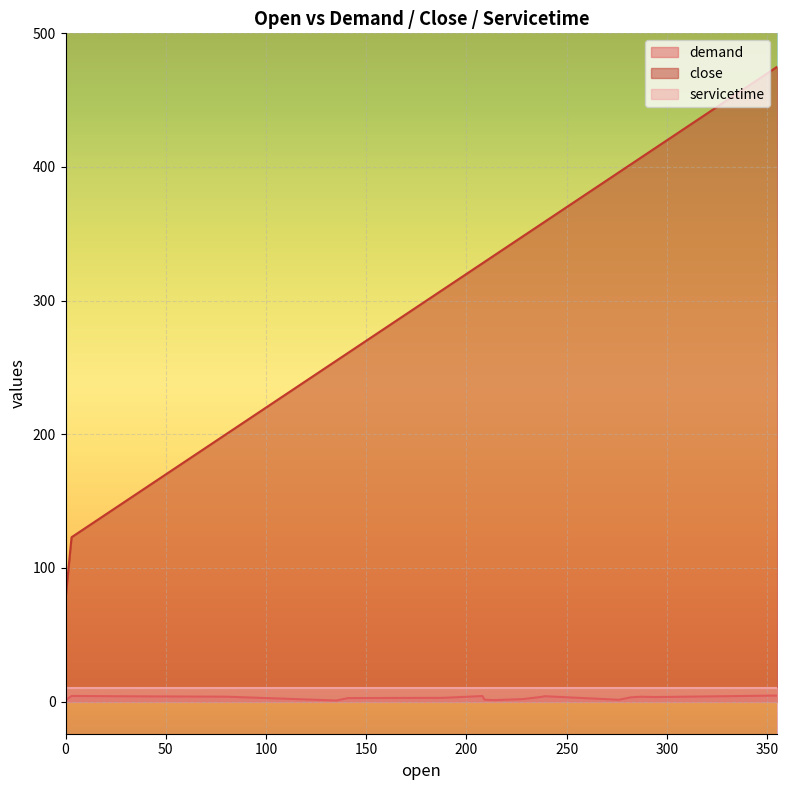

What are all the series names shown in the legend?

demand, close, servicetime